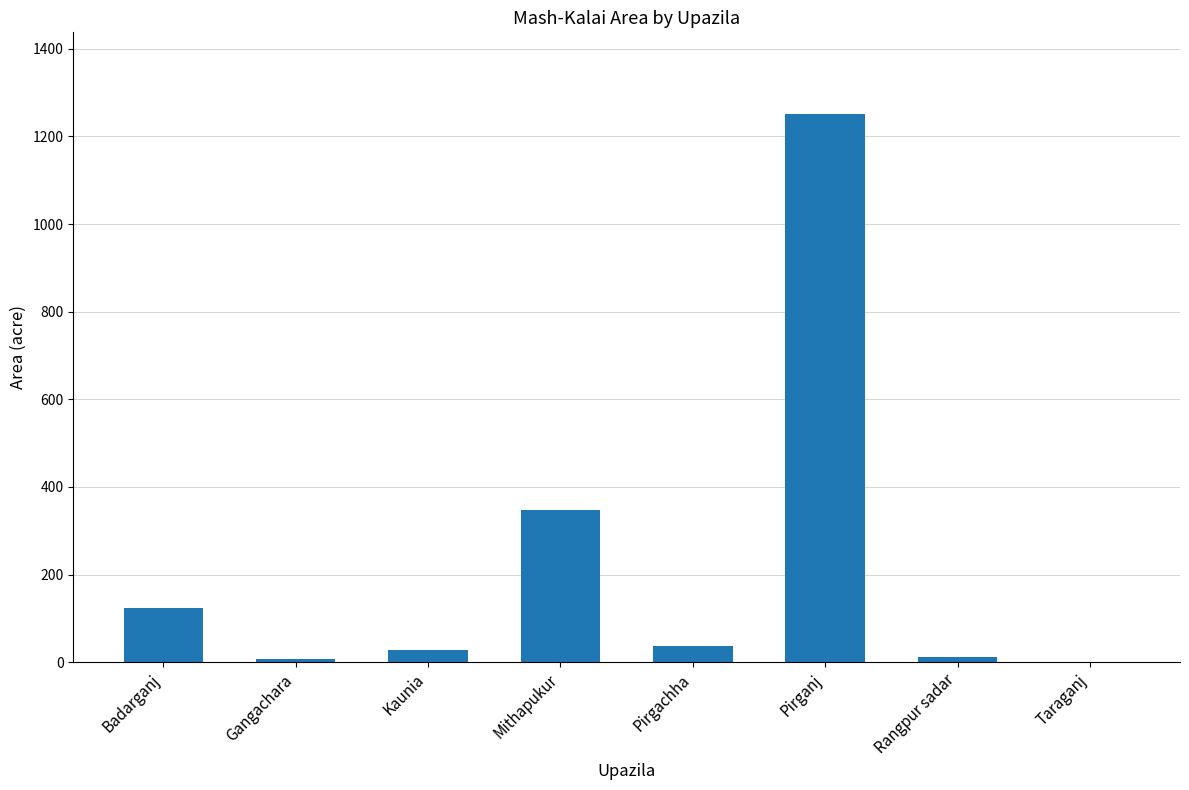

The chart shows a value of 1780 at Pirganj. True or false?

False